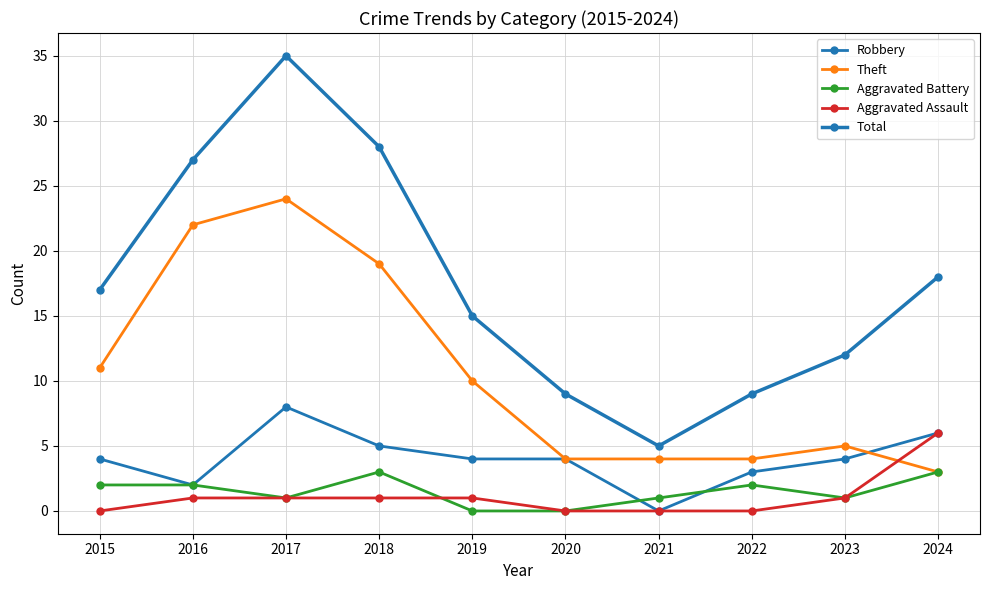

Is this an area chart (filled region under the line)?

No